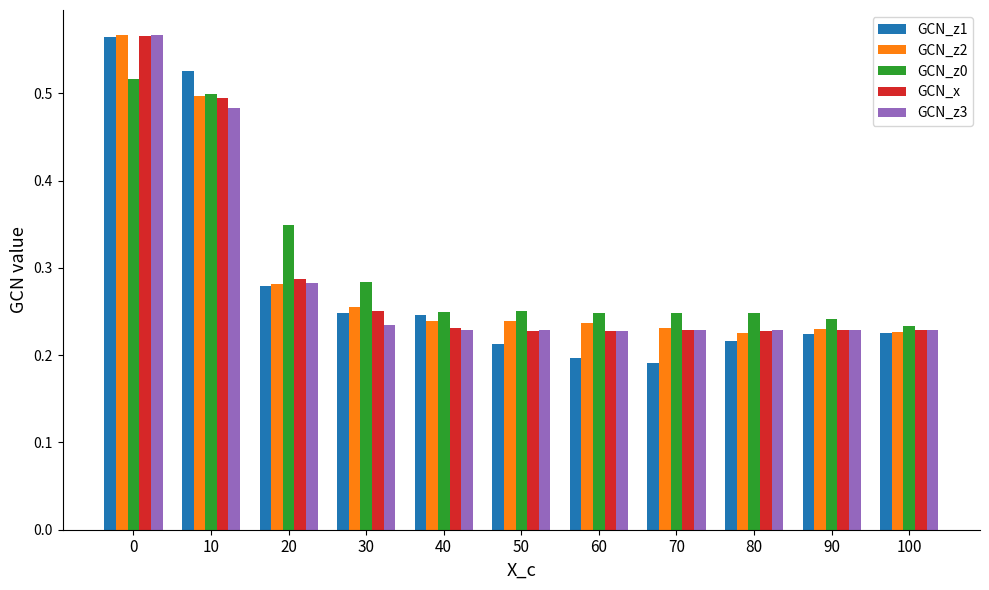

What is the difference between the maximum and second lowest values in the GCN_z1 series?

0.4